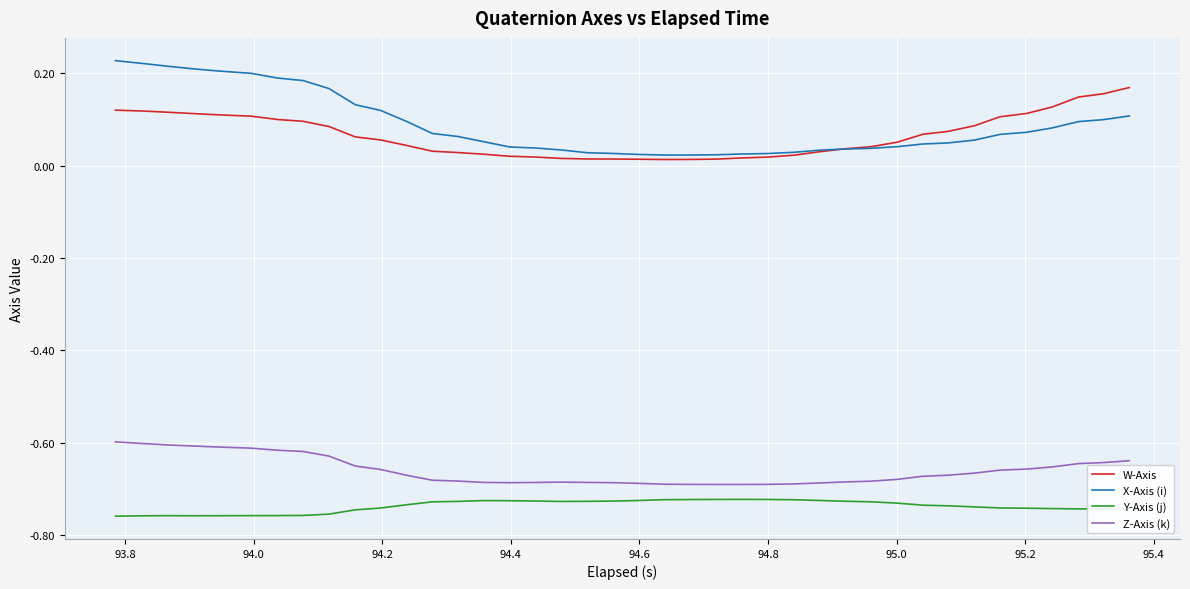

True or false: Z-Axis (k) and X-Axis (i) intersect in this chart.

False